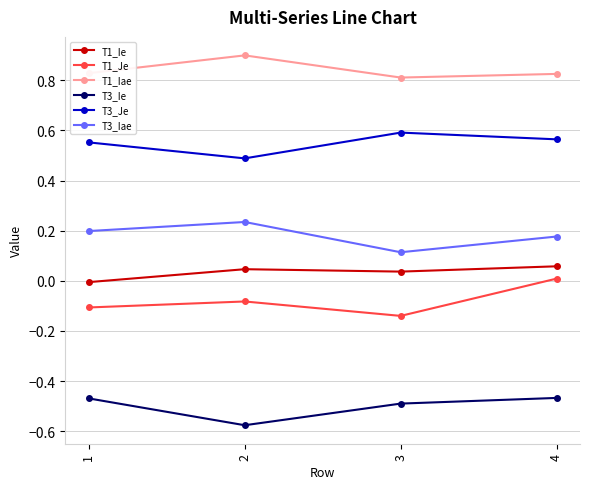

Where is the first local minimum for T3_Ie?

2